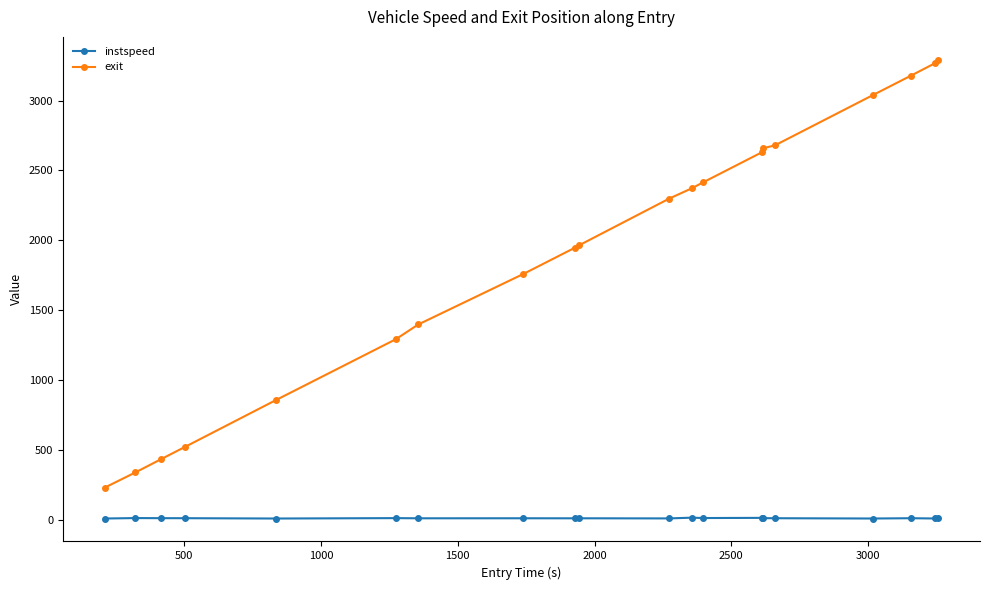

What is the value of the exit point at the 18th from the left?

3177.9